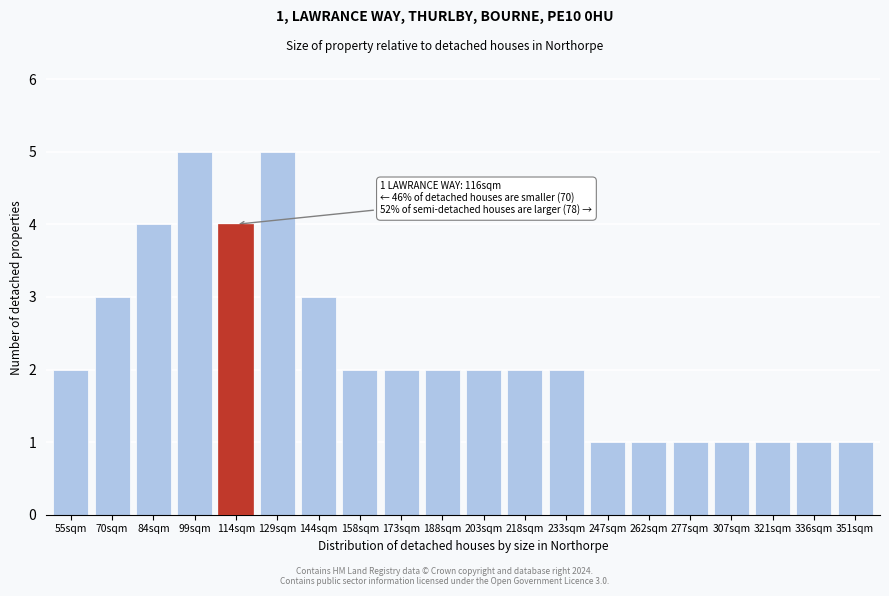

Reading left to right, list all the values displayed in this chart.

55sqm=2	70sqm=3	84sqm=4	99sqm=5	114sqm=4	129sqm=5	144sqm=3	158sqm=2	173sqm=2	188sqm=2	203sqm=2	218sqm=2	233sqm=2	247sqm=1	262sqm=1	277sqm=1	307sqm=1	321sqm=1	336sqm=1	351sqm=1